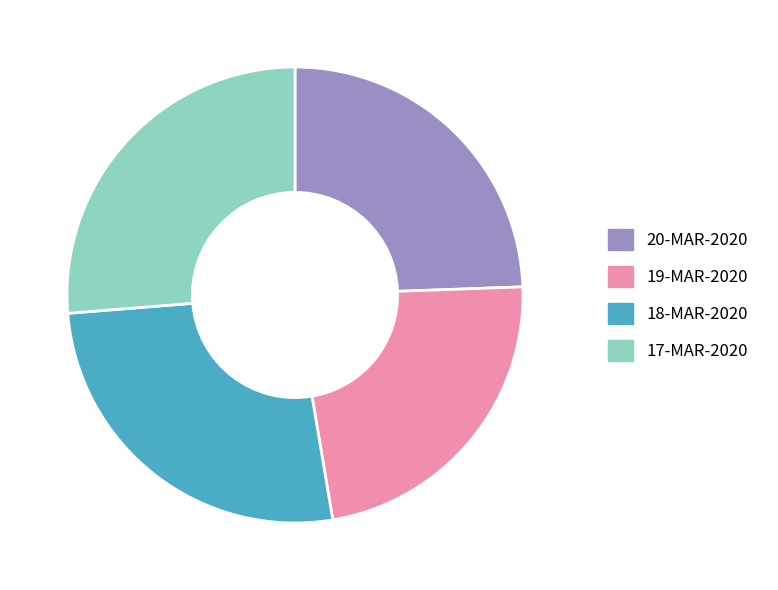

Is the sum of 20-MAR-2020 and 17-MAR-2020 greater than half?

Yes